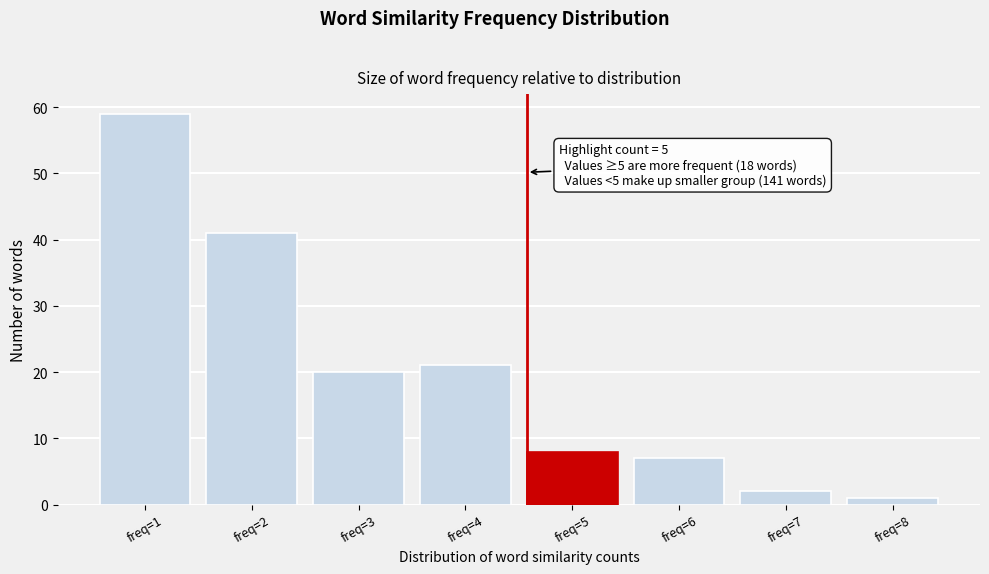

Reading left to right, extract all data points from this chart.

59	41	20	21	8	7	2	1